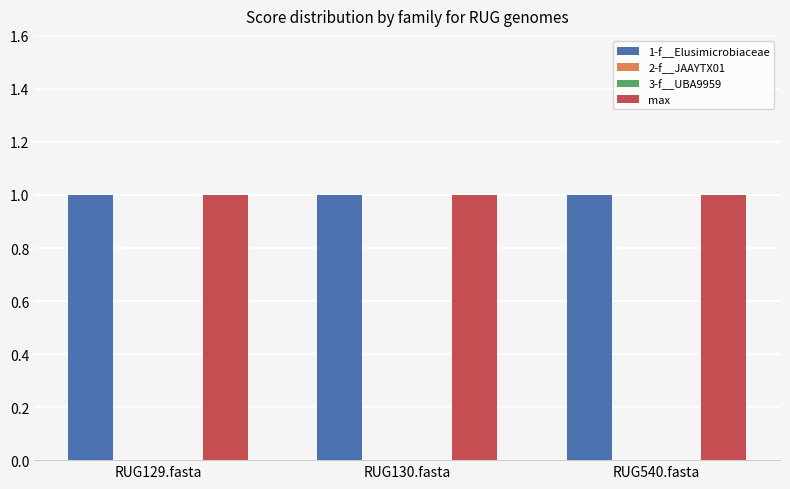

At which category is the sum across all series the highest?

RUG129.fasta